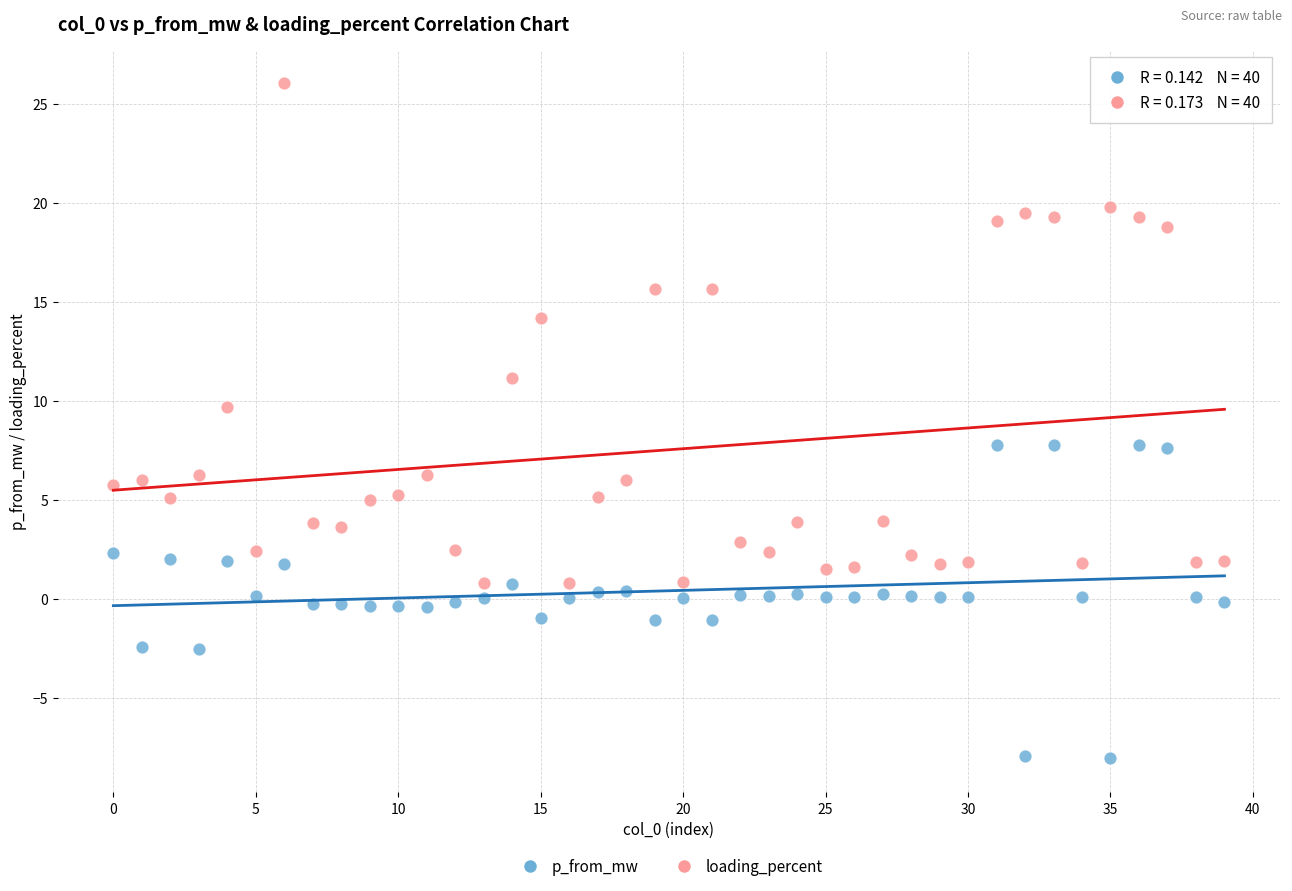

Across all data points, what is the range of Y values (max minus min)?

34.1